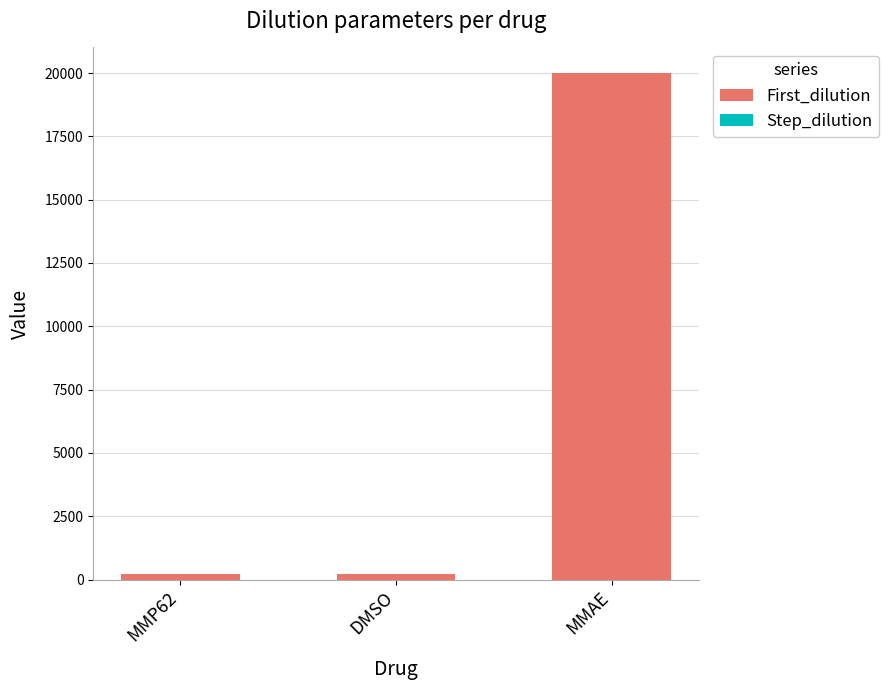

Does the chart contain stacked bars?

Yes